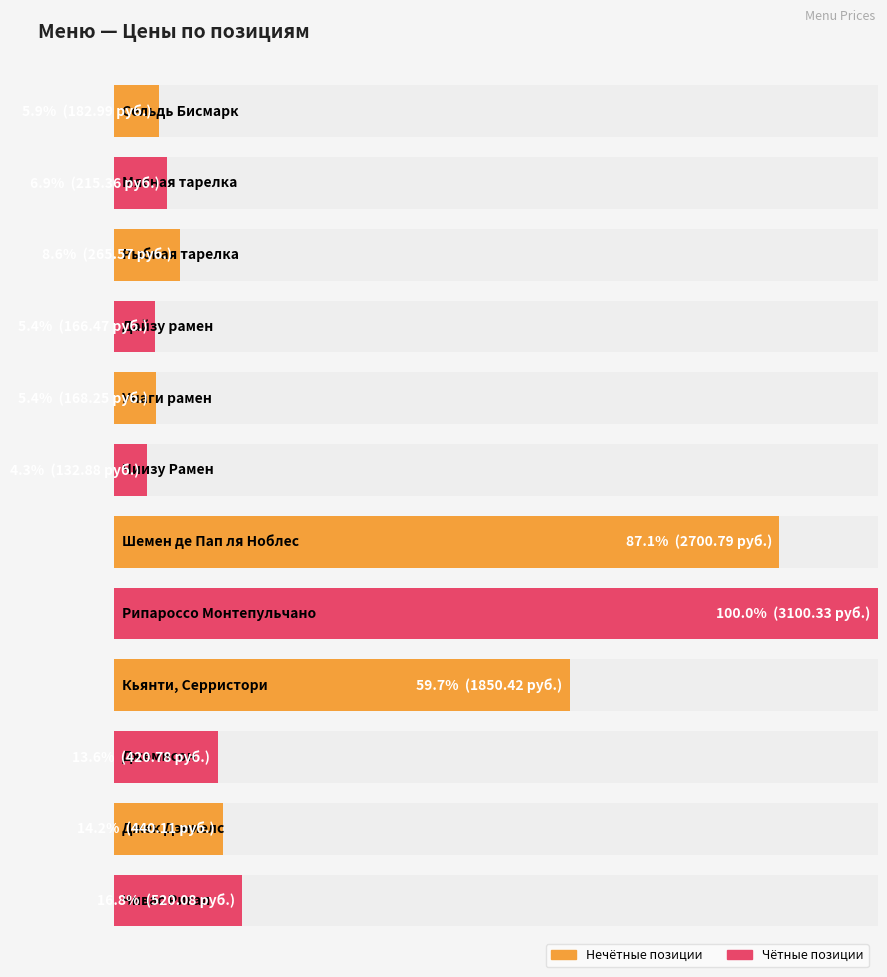

What is the smallest value displayed?

132.9